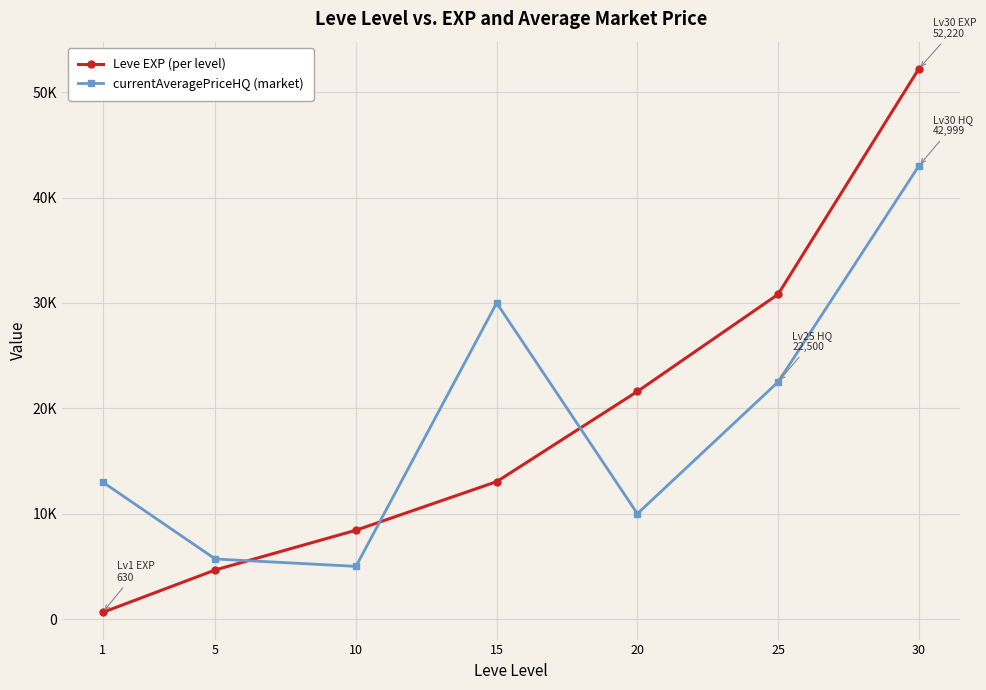

Between which two adjacent categories do Leve EXP (per level) and currentAveragePriceHQ (market) first intersect?

5 and 10